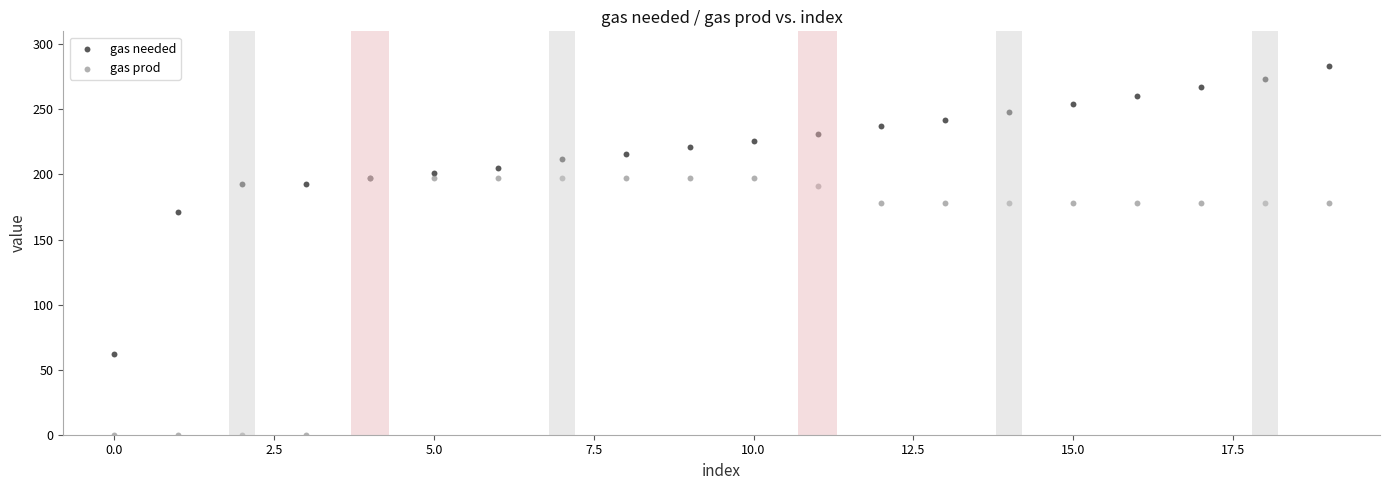

Across all series, what Y value is closest to 141?

171